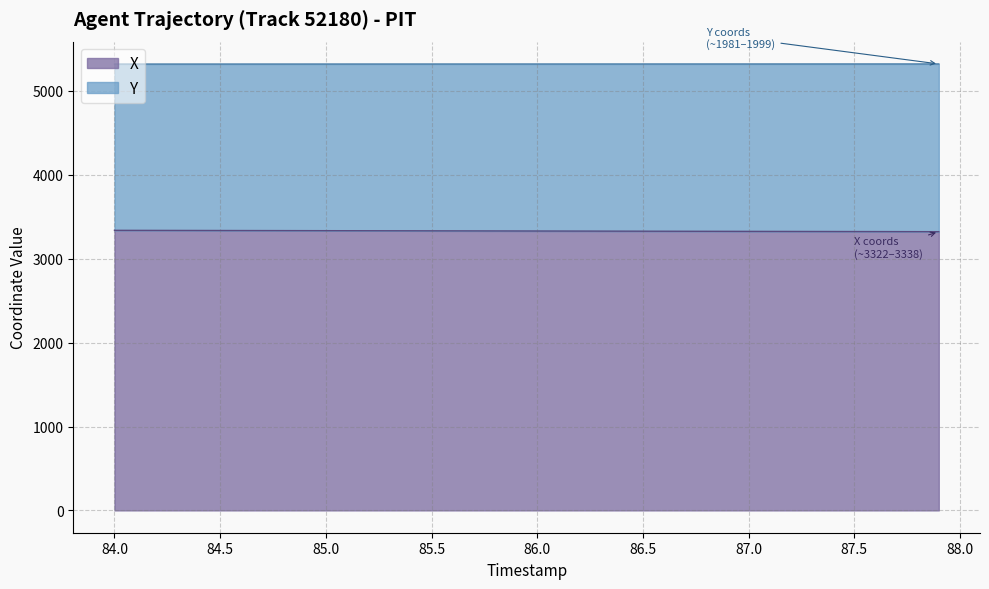

What is the difference between the maximum and minimum values in the Y series?

1.3